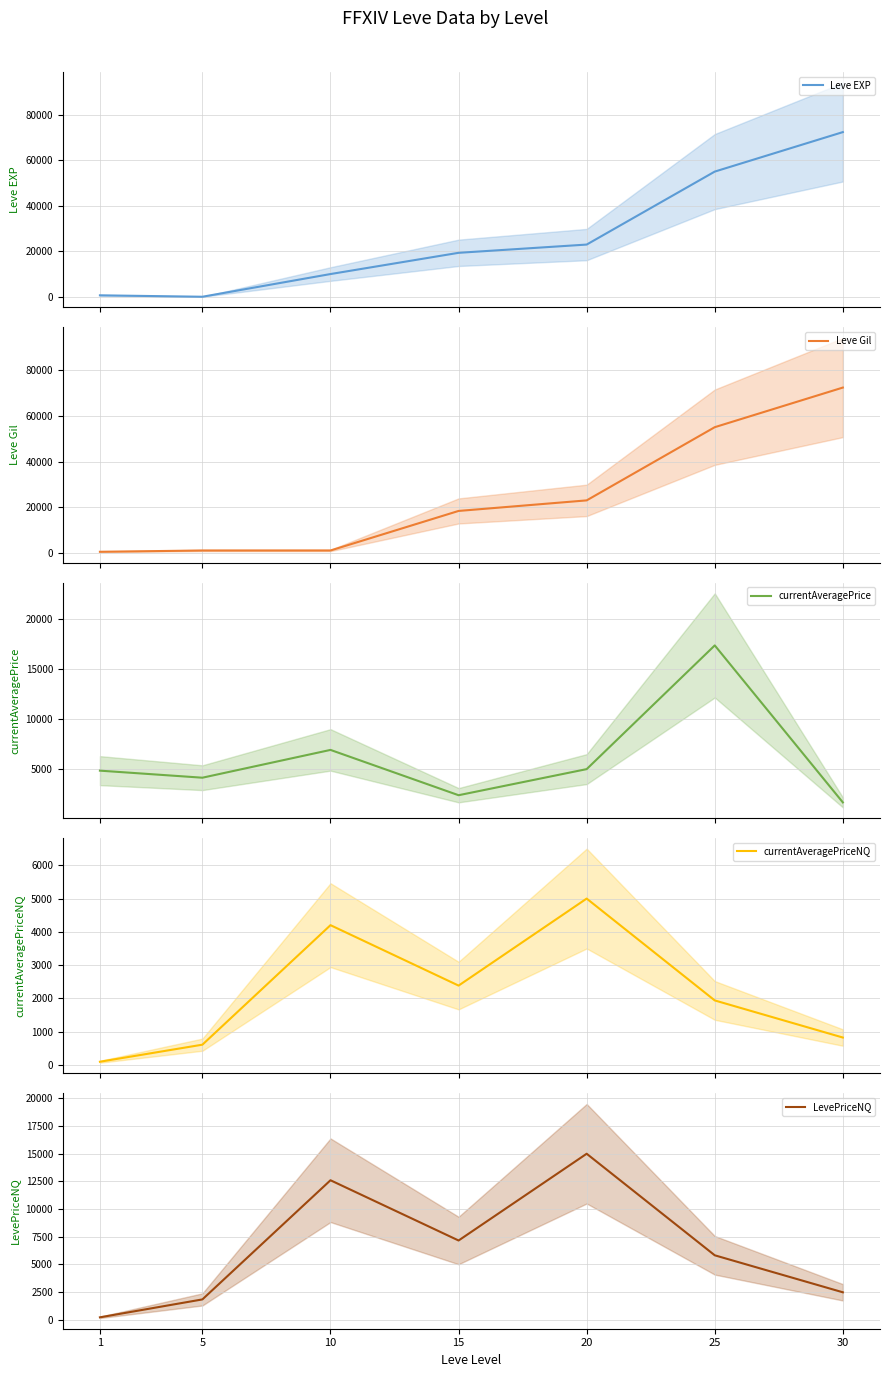

Reading left to right, what are all the values shown in this chart?

Leve EXP: 1=630.0	5=6.0	10=9990.0	15=19330.0	20=22960.0	25=55060.0	30=72430.0
Leve Gil: 1=420.0	5=980.0	10=990.0	15=18330.0	20=22960.0	25=55060.0	30=72430.0
currentAveragePrice: 1=4847.0	5=4140.0	10=6925.2	15=2385.2	20=5000.0	25=17396.5	30=1665.0
currentAveragePriceNQ: 1=97.1	5=609.6	10=4201.0	15=2385.2	20=5000.0	25=1939.0	30=824.1
LevePriceNQ: 1=209.5	5=1828.7	10=12603.0	15=7155.5	20=15000.0	25=5817.0	30=2472.3